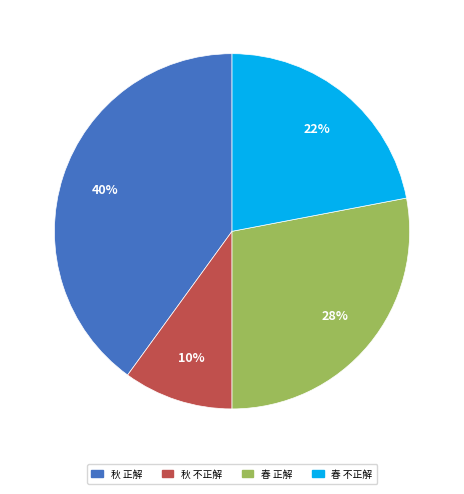

How many slices are in this pie chart?

4